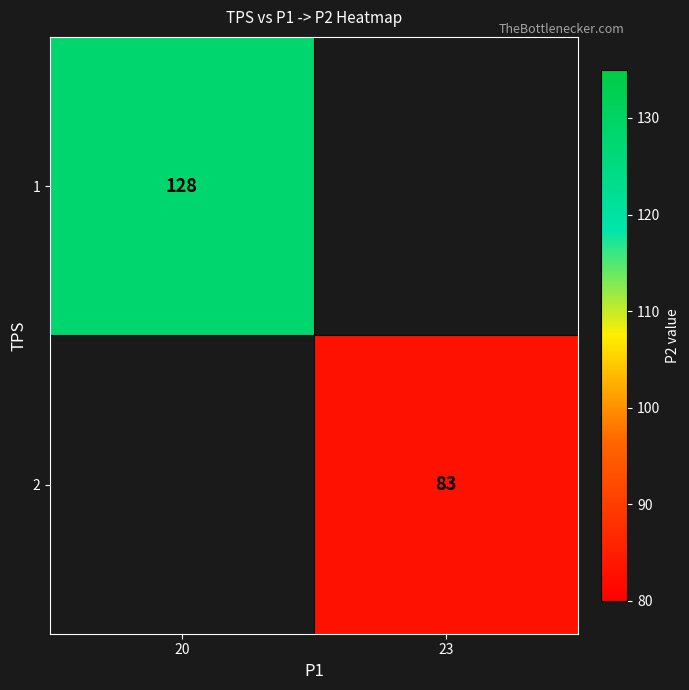

Which category has the lowest value across all series?

23